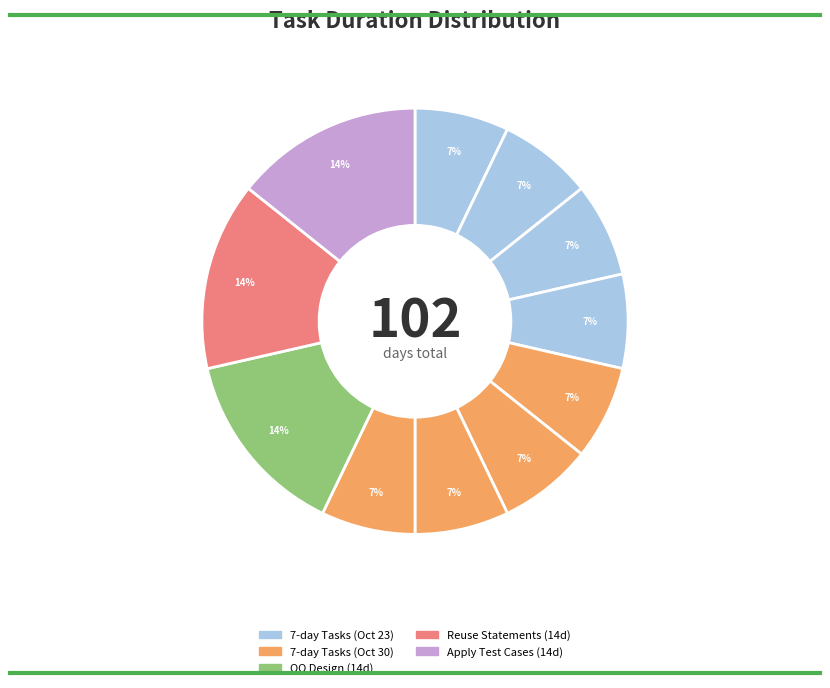

How many slices are in this pie chart?

11